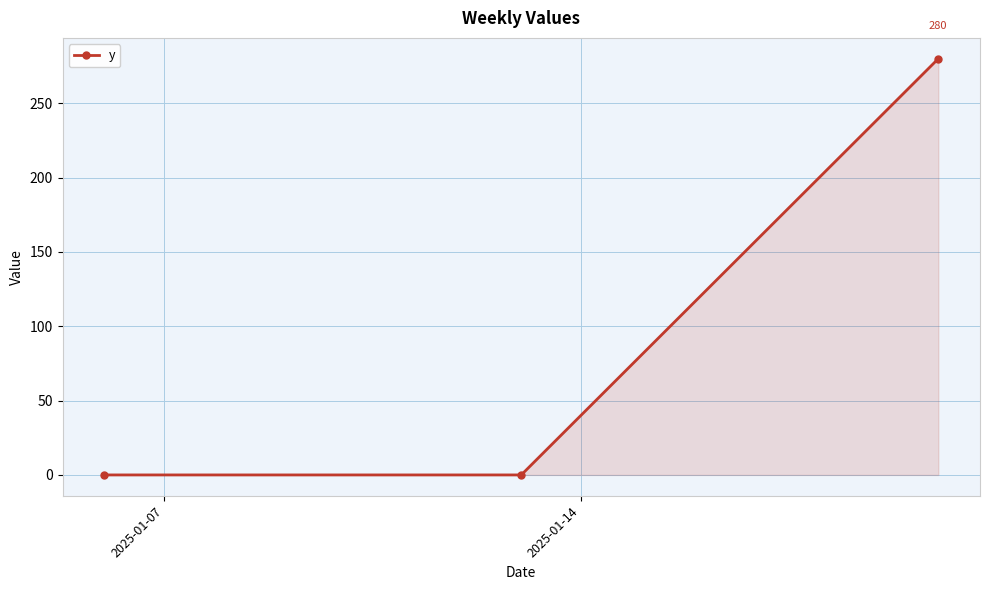

What is the sum of all values?

280